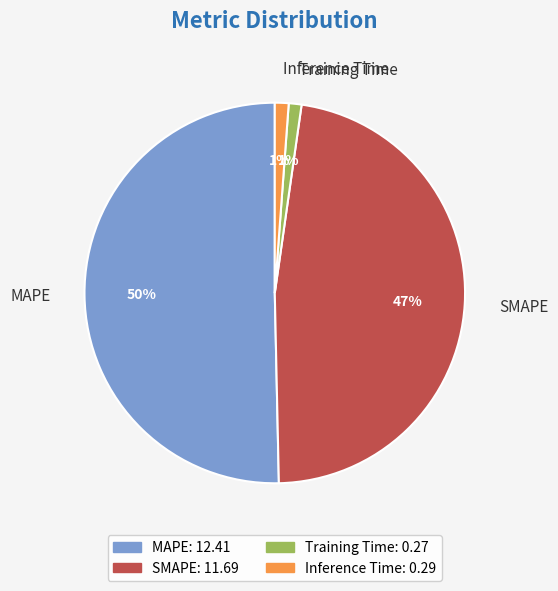

Is it true that Training Time is 14% of the pie?

False